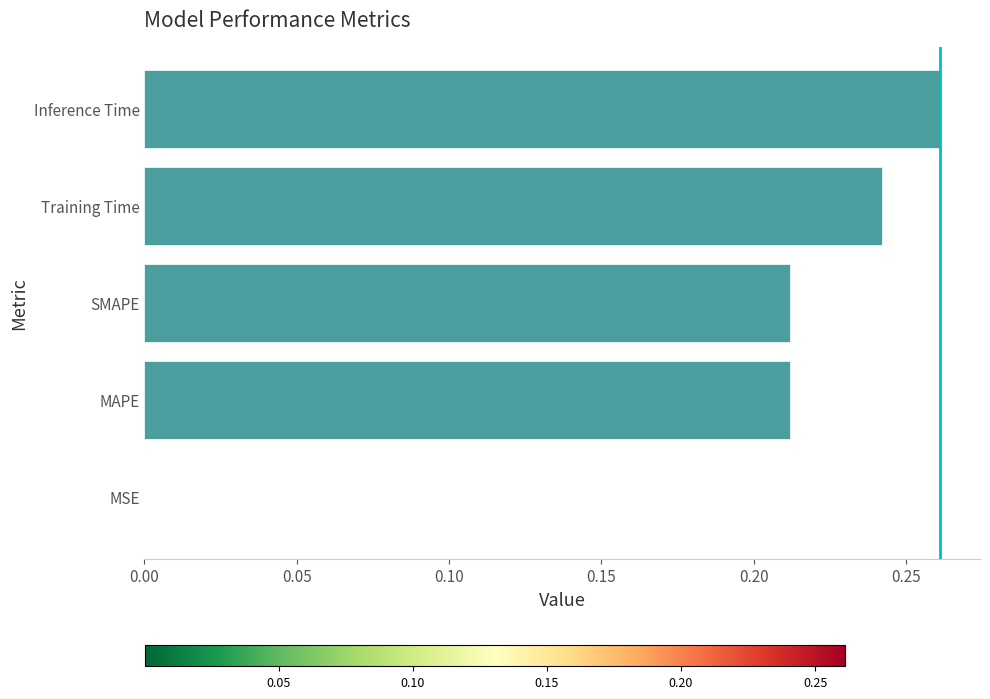

Are the bars horizontal?

Yes